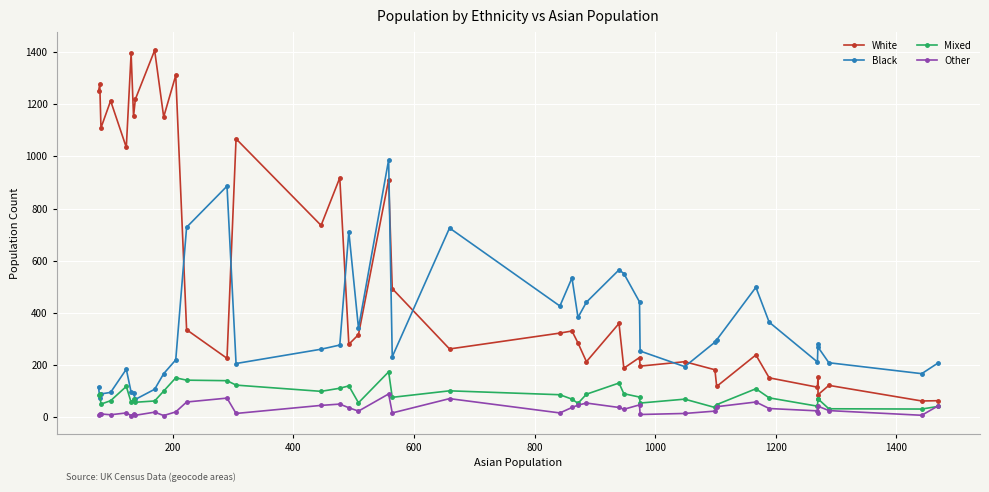

Does the chart display data point markers on the line(s)?

Yes